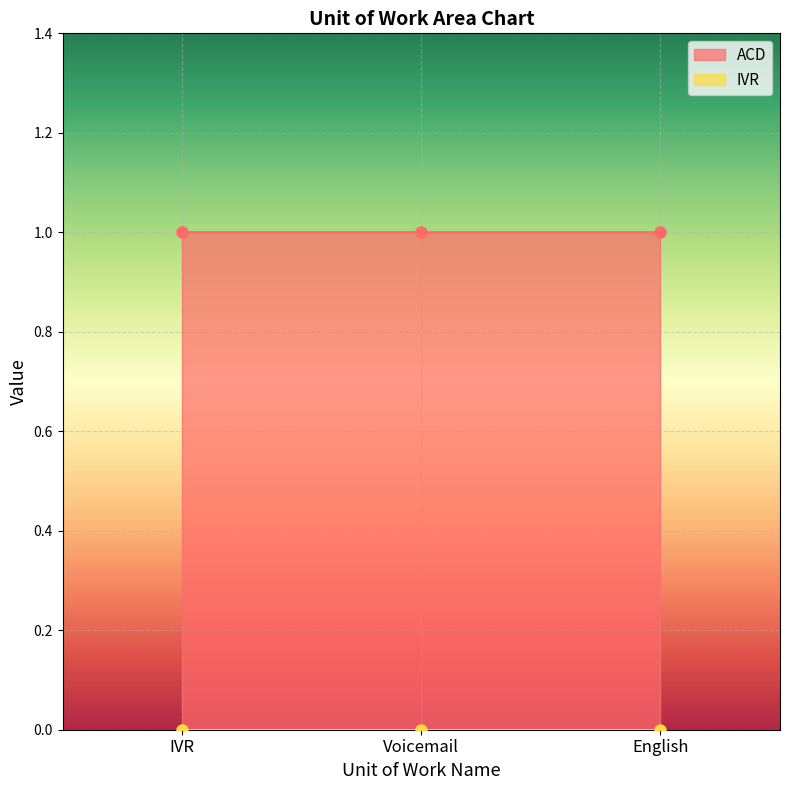

What position from the left is IVR?

1